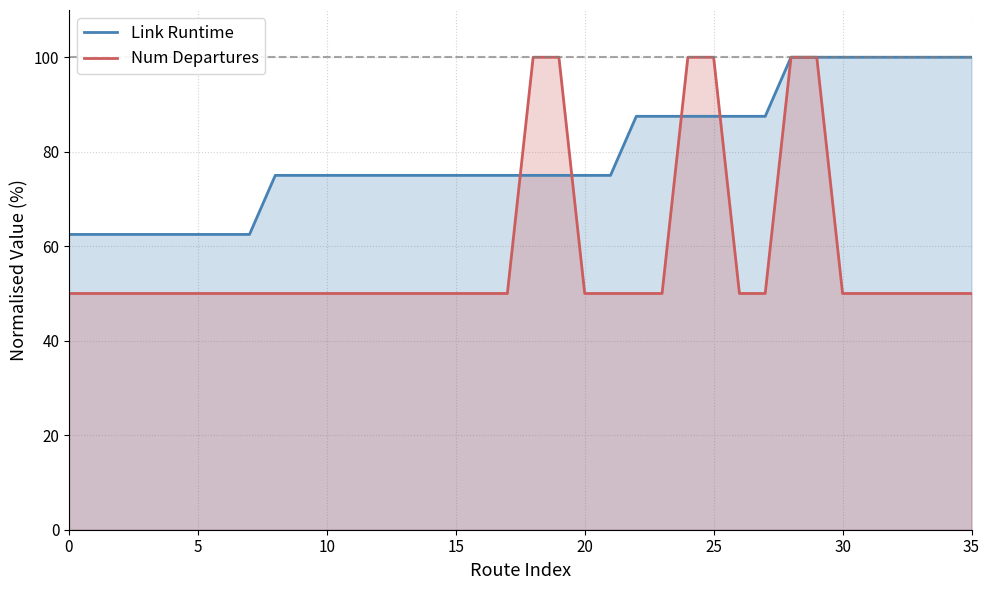

What is the label of the 27th point from the left?

26